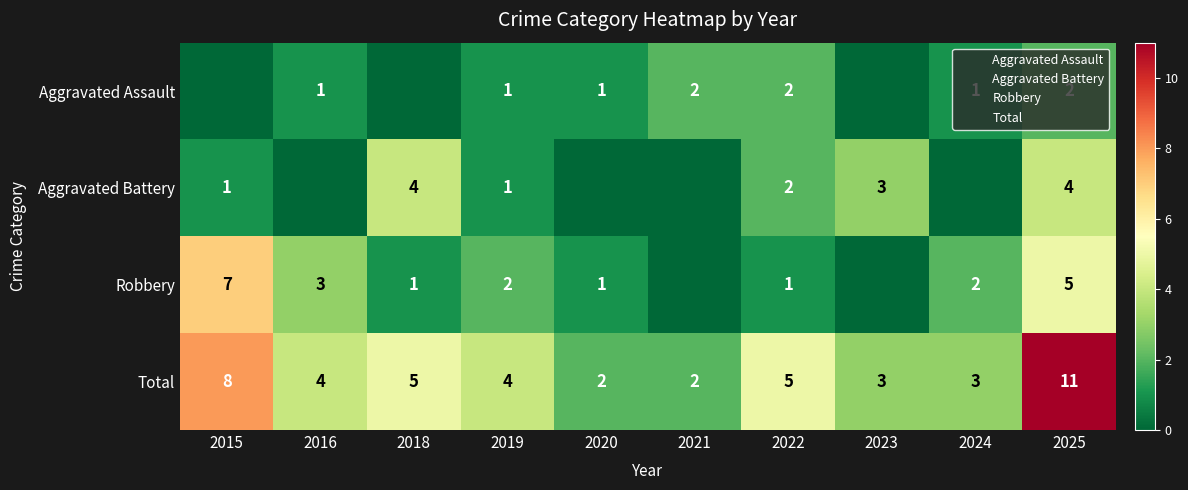

True or false: Robbery has a value of 2 at 2024.

True